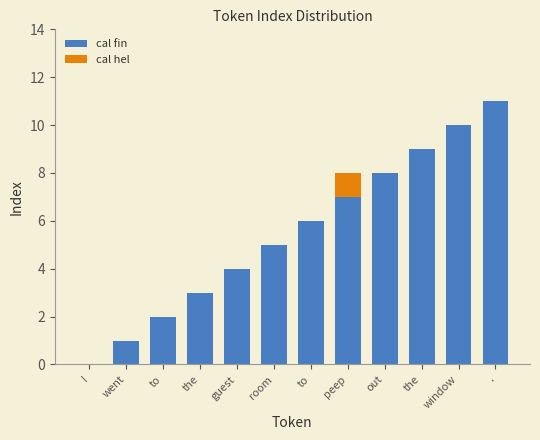

Between peep and room, which is larger?

peep